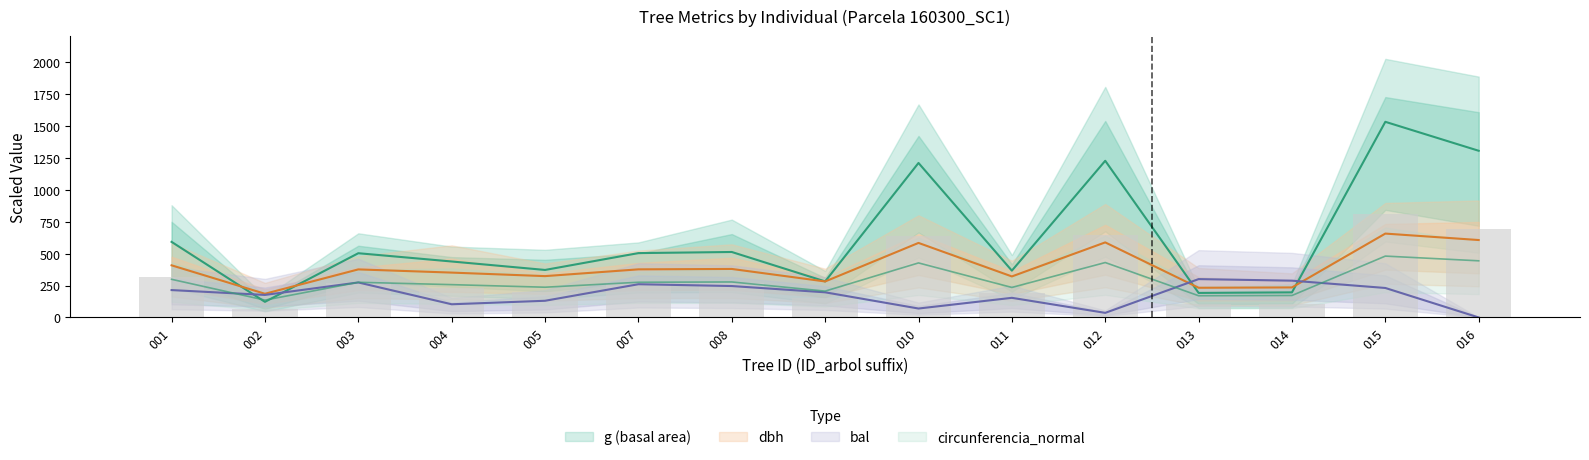

What is the total value across all series at 007?

1415.0